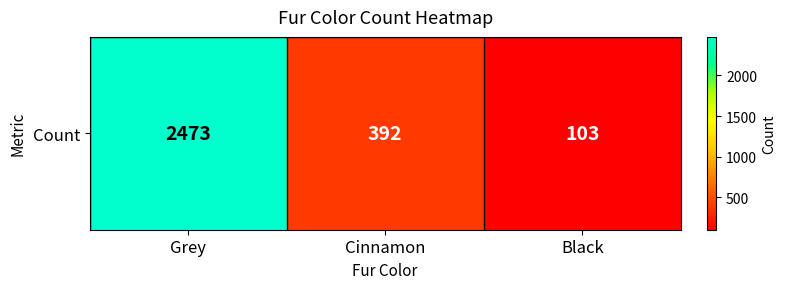

Read the value at Cinnamon, to the nearest 50.

400